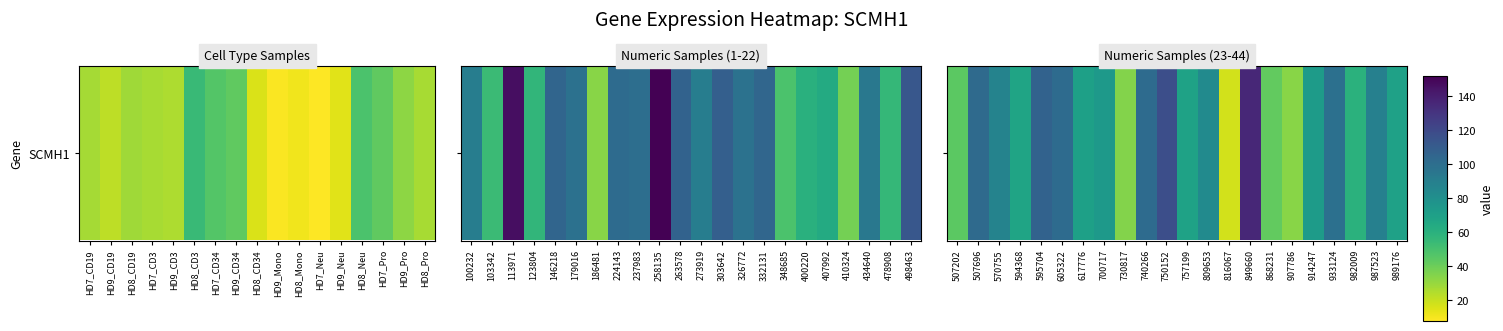

The chart shows a value of 14.1 at 730817. True or false?

False